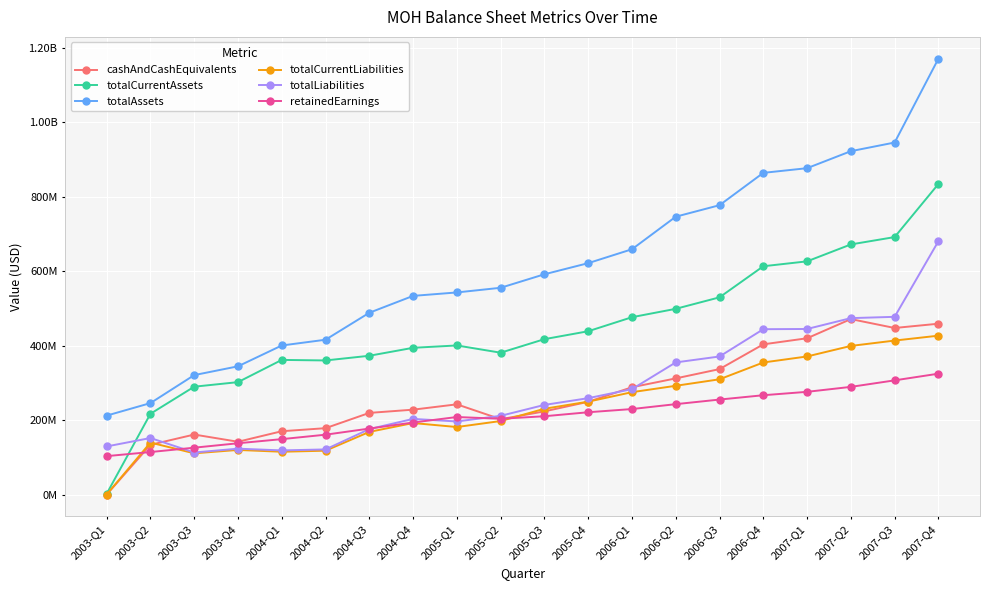

What are all the series names shown in the legend?

cashAndCashEquivalents, totalCurrentAssets, totalAssets, totalCurrentLiabilities, totalLiabilities, retainedEarnings